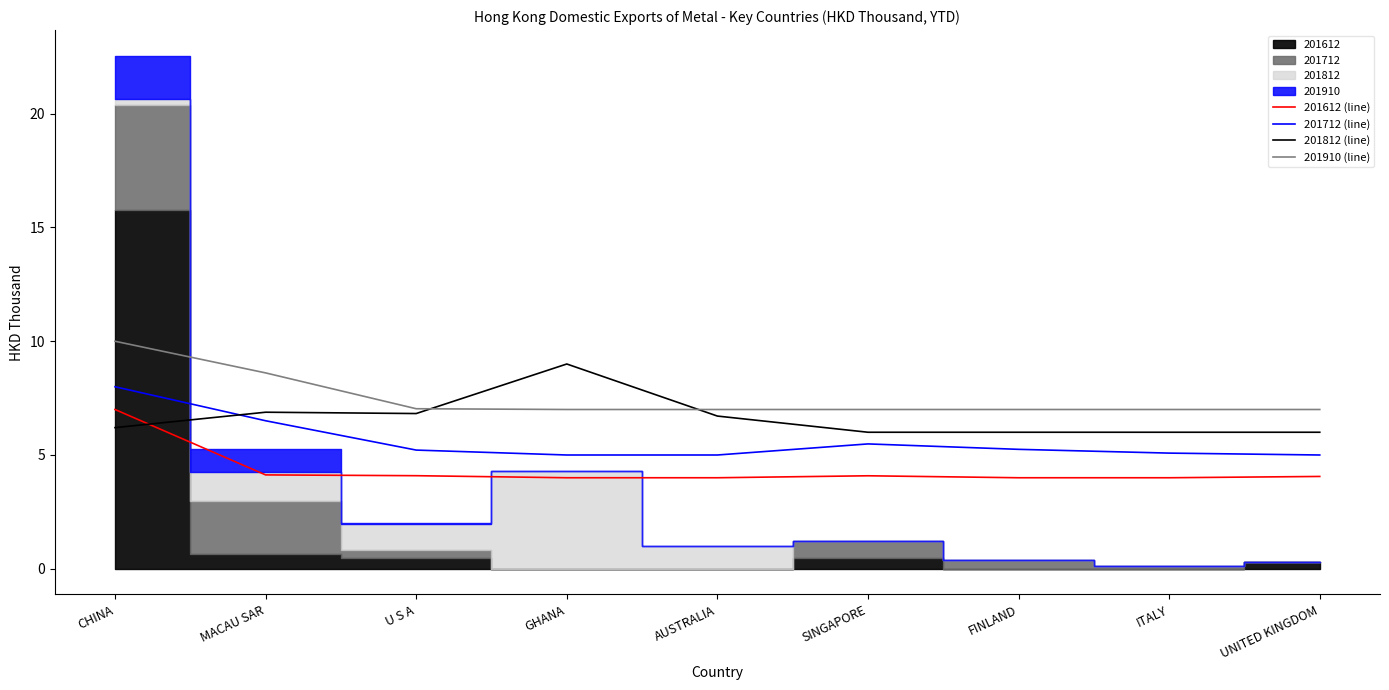

Reading right to left, transcribe all the data shown in this chart.

201612 (line): 4.1	4.0	4.0	4.1	4.0	4.0	4.1	4.1	7.0
201712 (line): 5.0	5.1	5.2	5.5	5.0	5.0	5.2	6.5	8.0
201812 (line): 6.0	6.0	6.0	6.0	6.7	9.0	6.8	6.9	6.2
201910 (line): 7.0	7.0	7.0	7.0	7.0	7.0	7.0	8.6	10.0